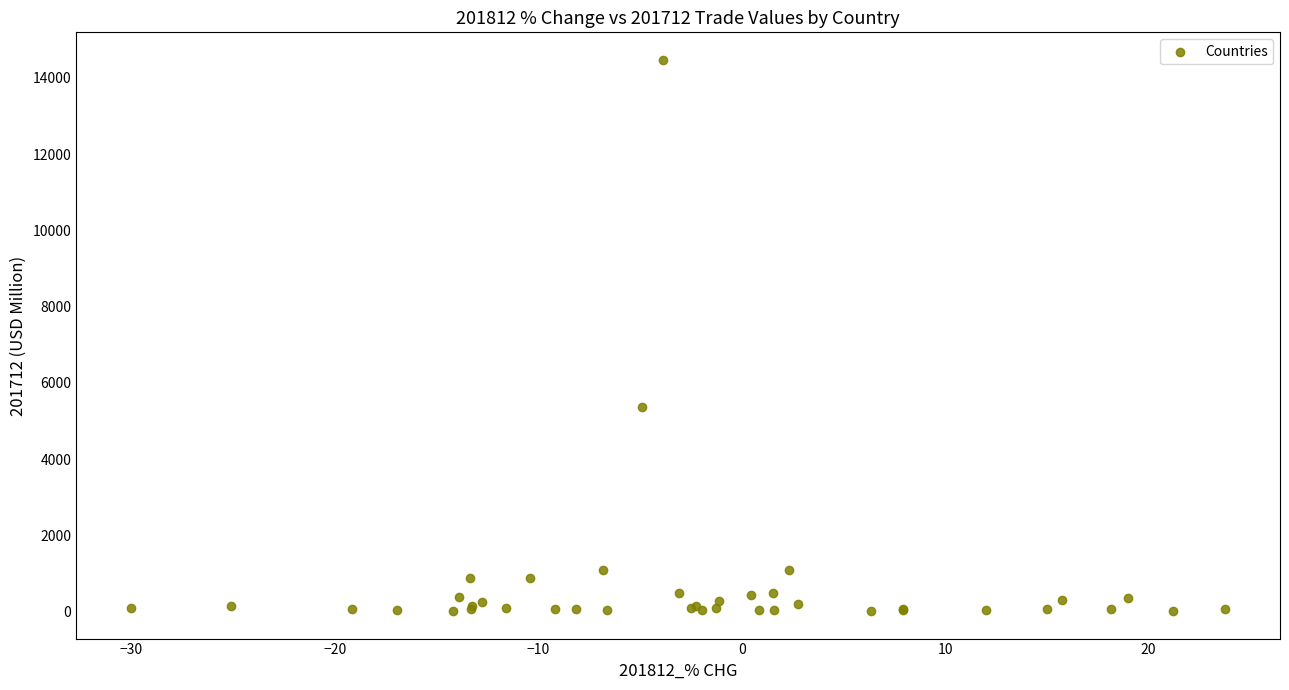

What Y value in the scatter plot is closest to 7243?

5377.7